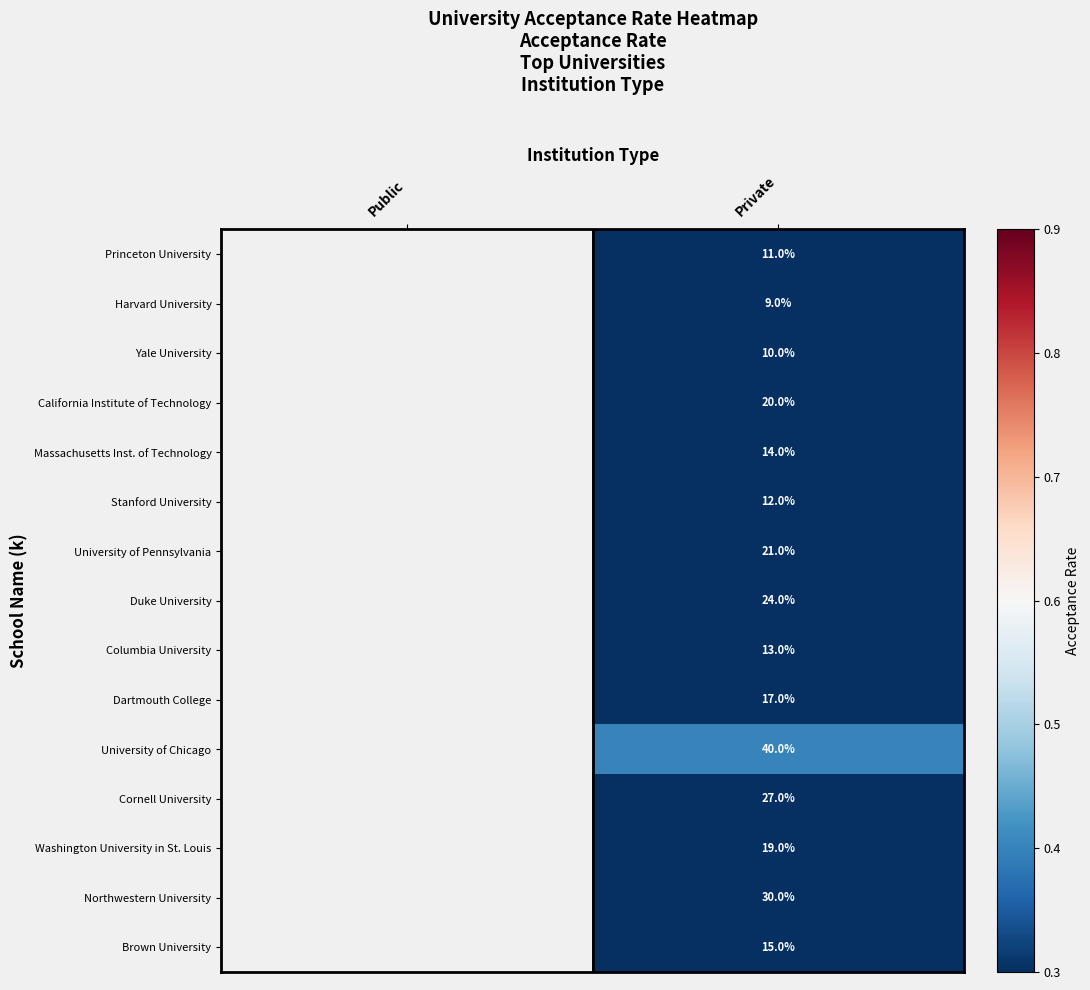

Where does the Massachusetts Inst. of Technology series first go above 0?

Private